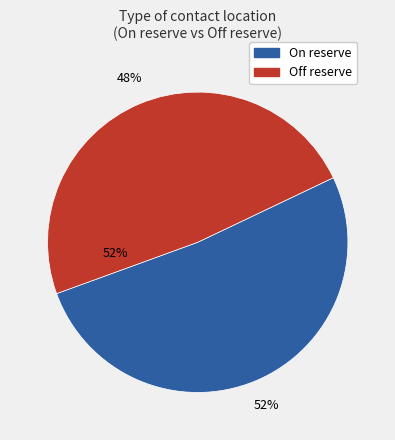

To the nearest percent, what is the average slice percentage?

50%